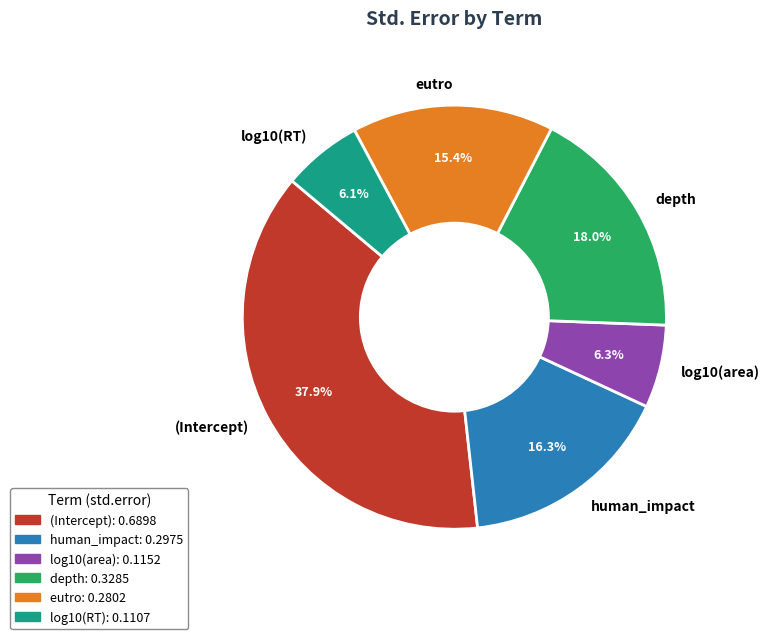

True or false: log10(area) accounts for 6% of the total.

True